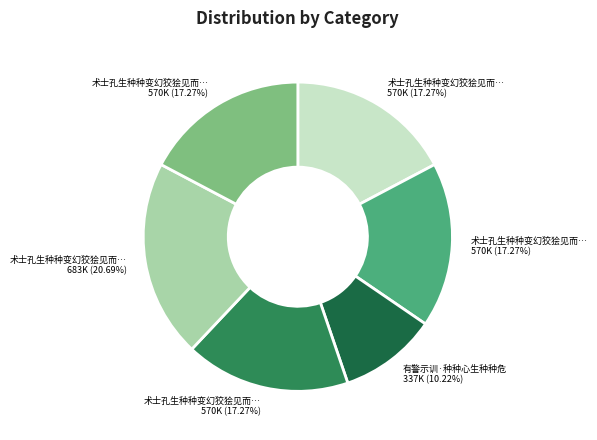

Is there any slice that represents more than half of the pie?

No